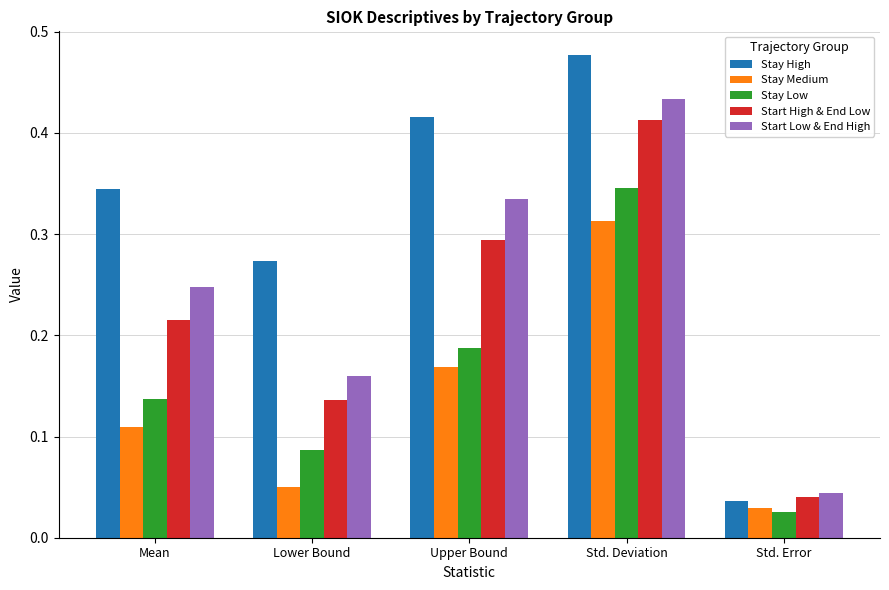

Are the bars grouped side by side (vs. stacked)?

Yes